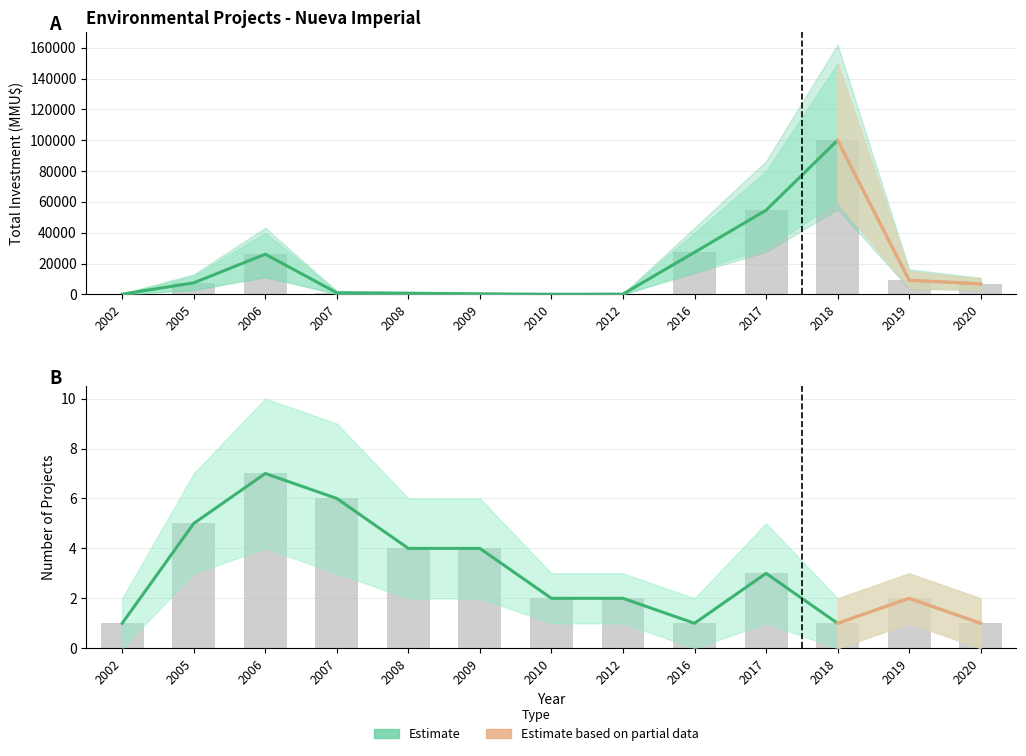

Reading left to right, transcribe all the data shown in this chart.

Num_Projects: 1	5	7	6	4	4	2	2	1	3	1	2	1
Total_Inversion: 130	7497	26095	1011	750	372	80	172	27300	54600	100000	9200	6800